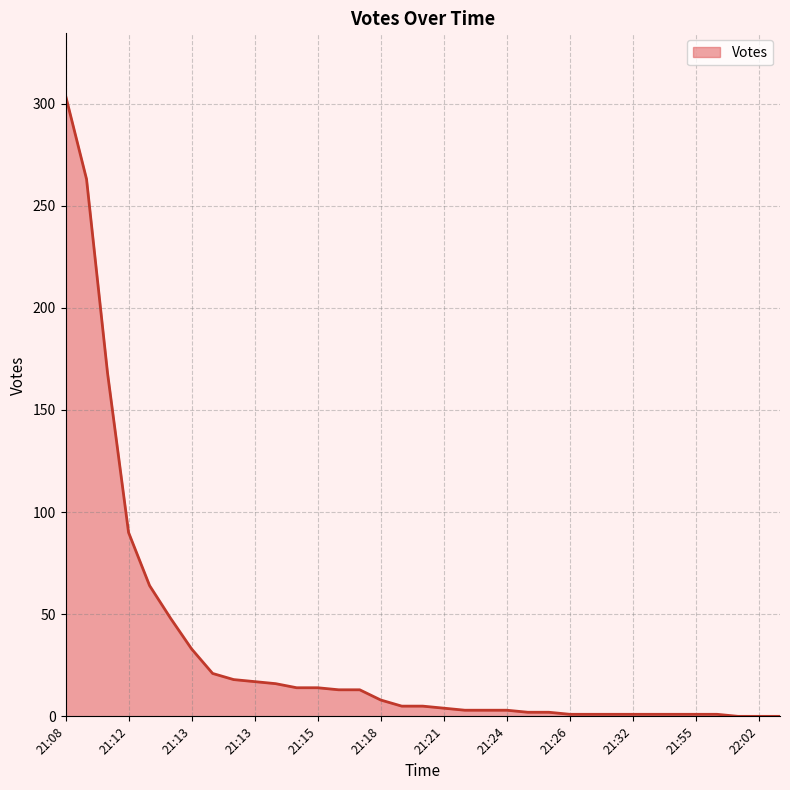

What is the difference between the second highest and second lowest values?

263